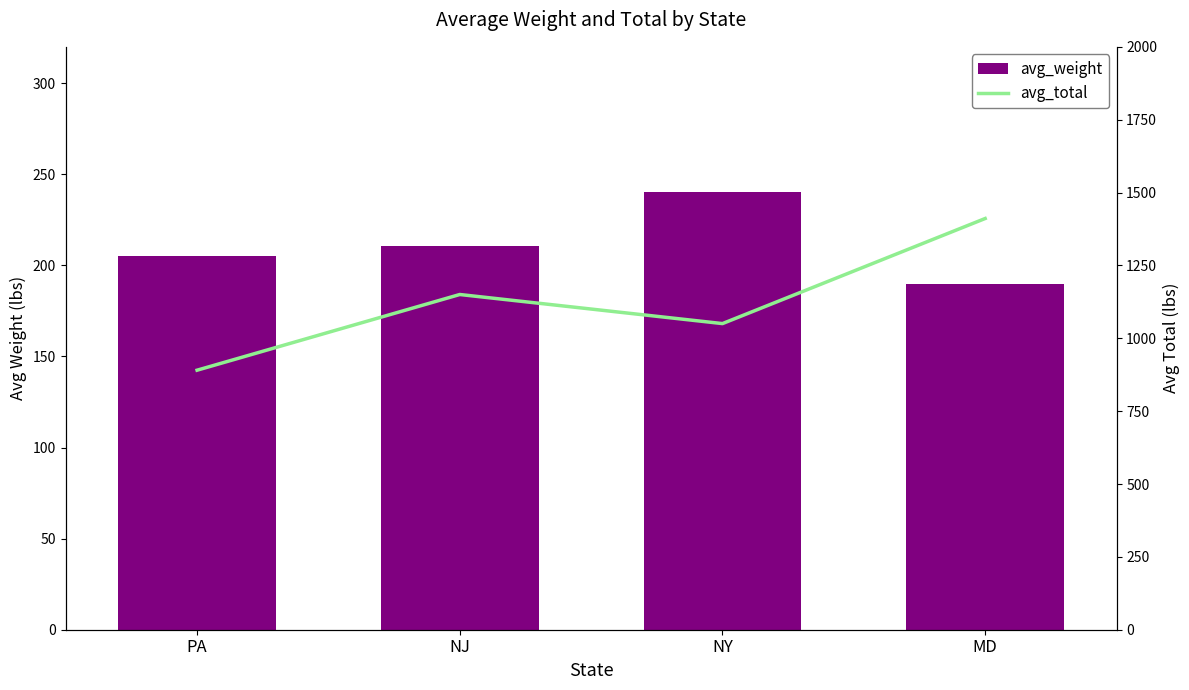

What is the spread (max minus min) of values at PA?

685.2